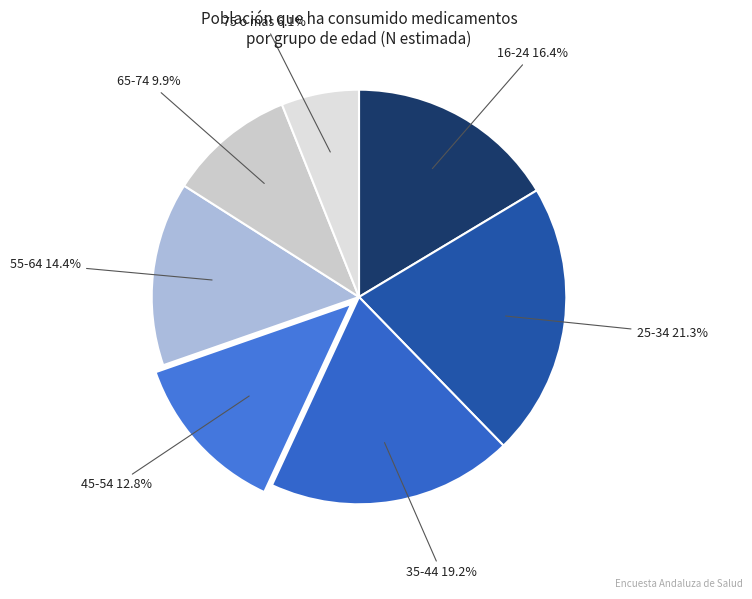

To the nearest percent, what is the difference between the largest and smallest slice percentages?

15%